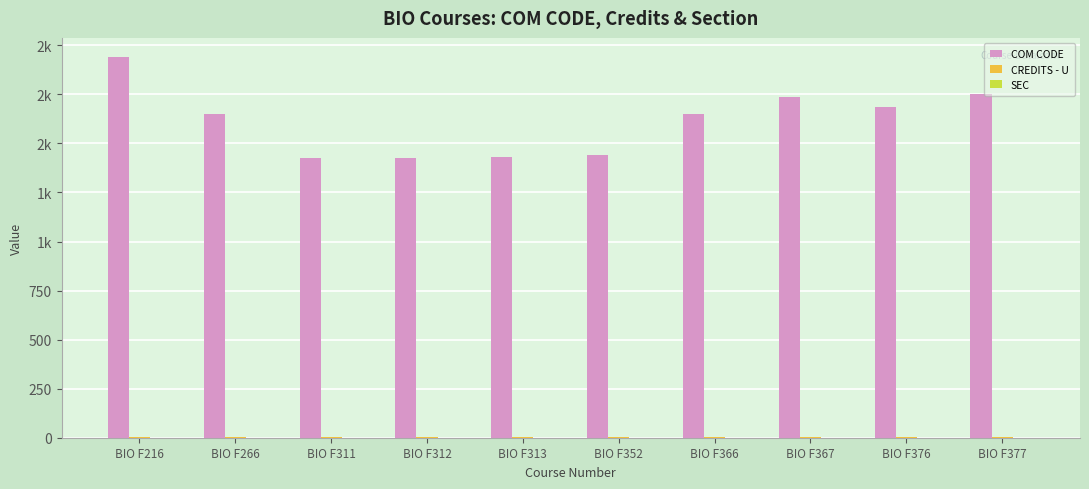

At which label is COM CODE closest to 1684?

BIO F376